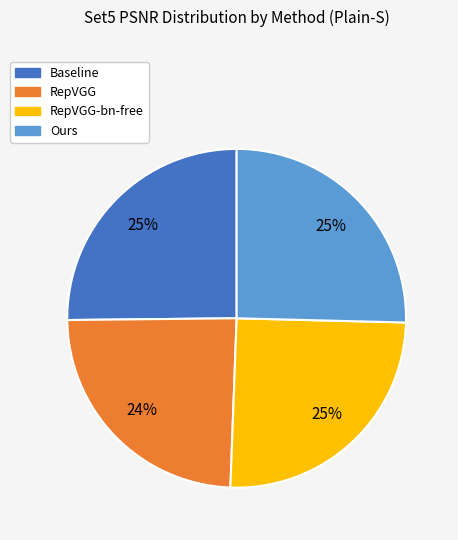

Is there a majority slice in this chart?

No